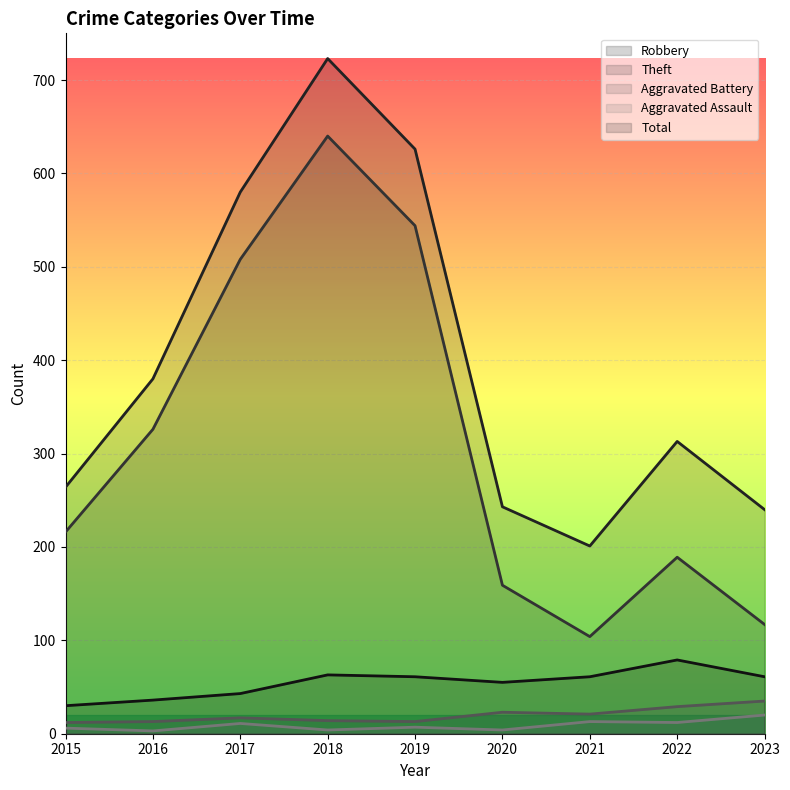

In Total, how many points are lower than both neighbors (excluding endpoints)?

1